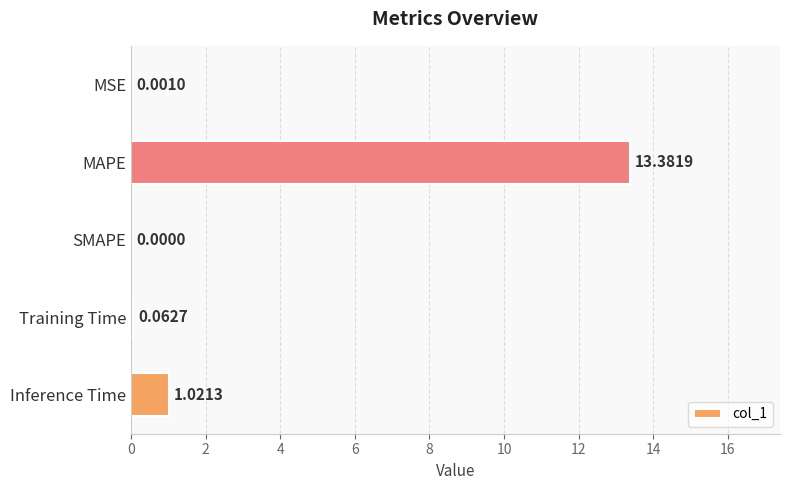

Are the bars horizontal?

Yes